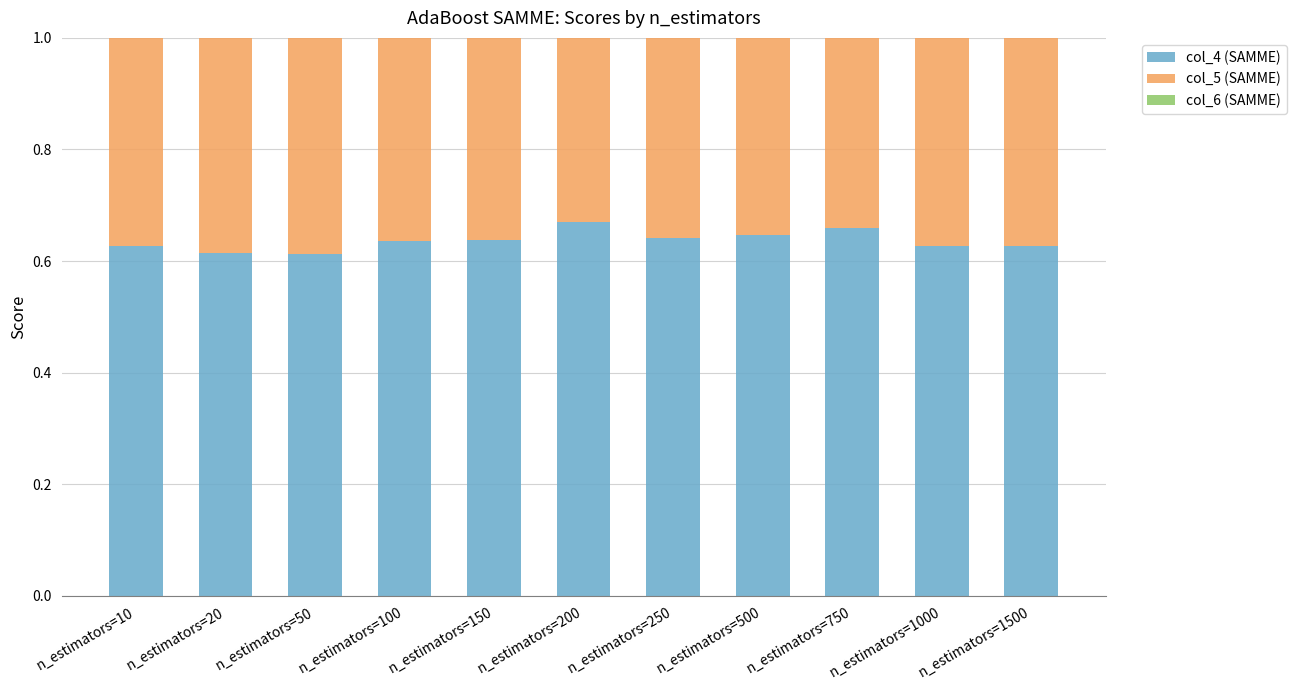

Count the number of categories in the chart.

11